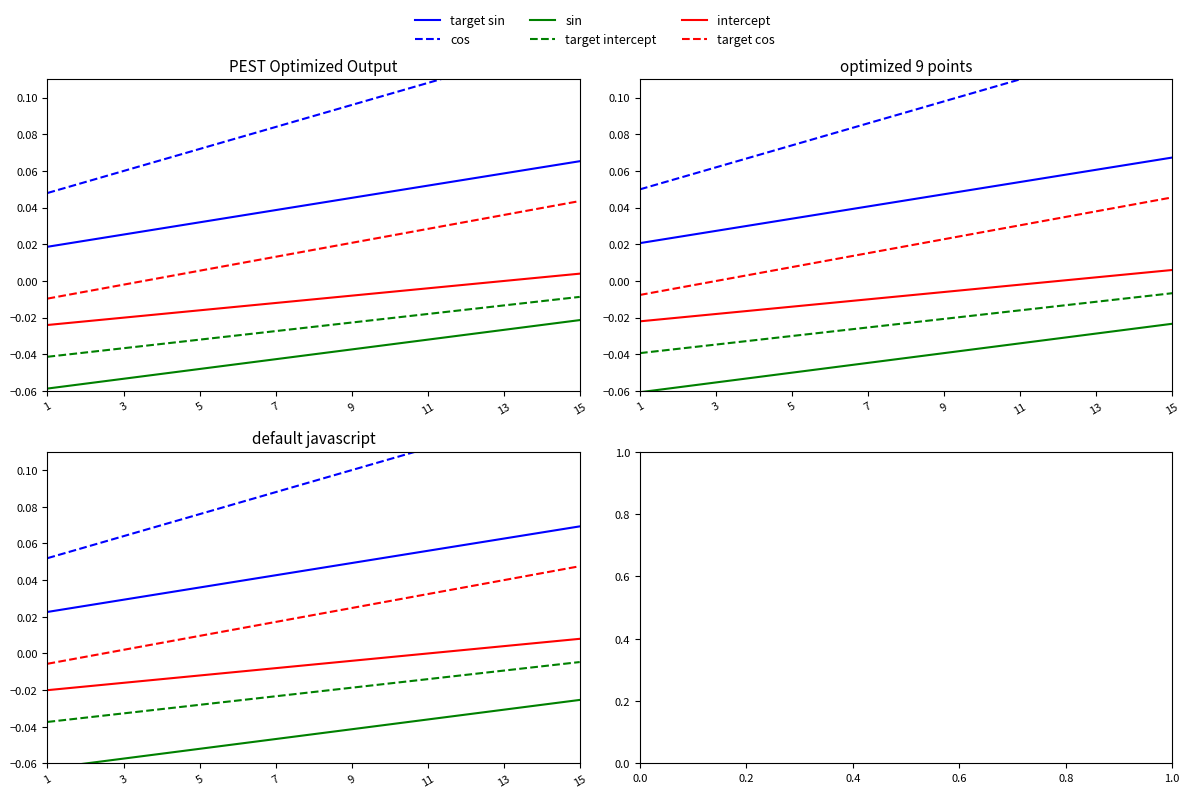

At which category does the chart reach its minimum across all series?

1